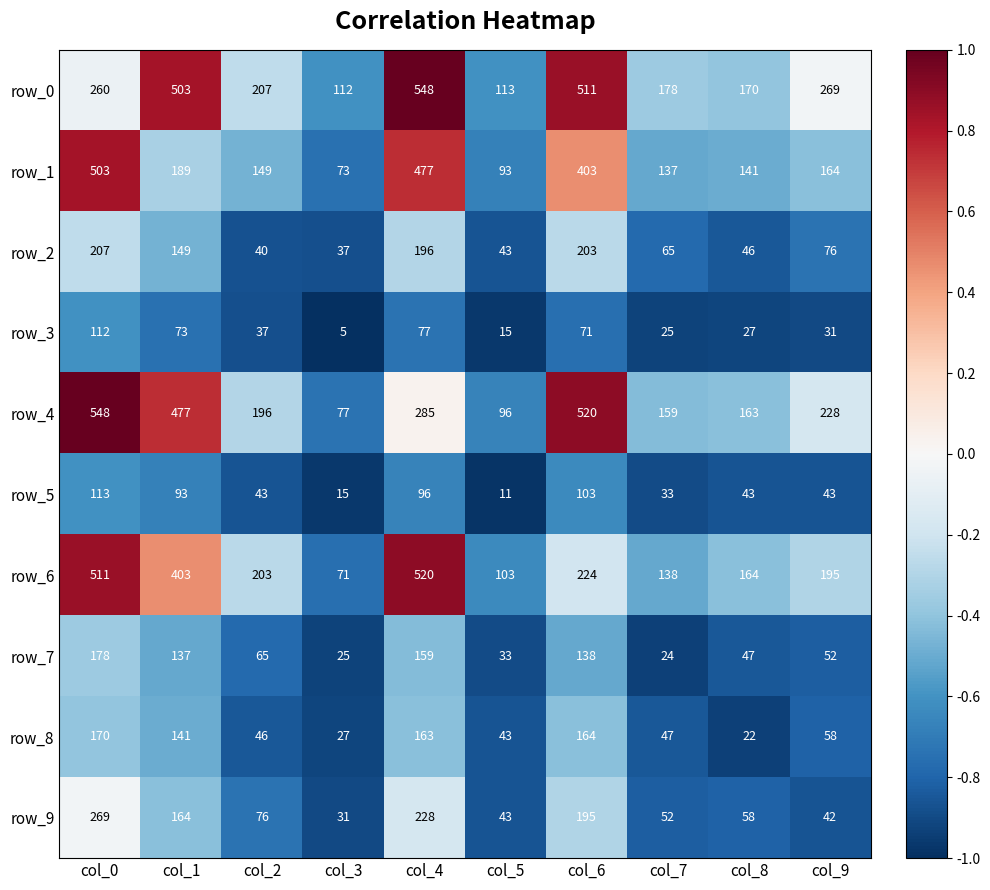

Which category has the highest value in the row_8 series?

col_0